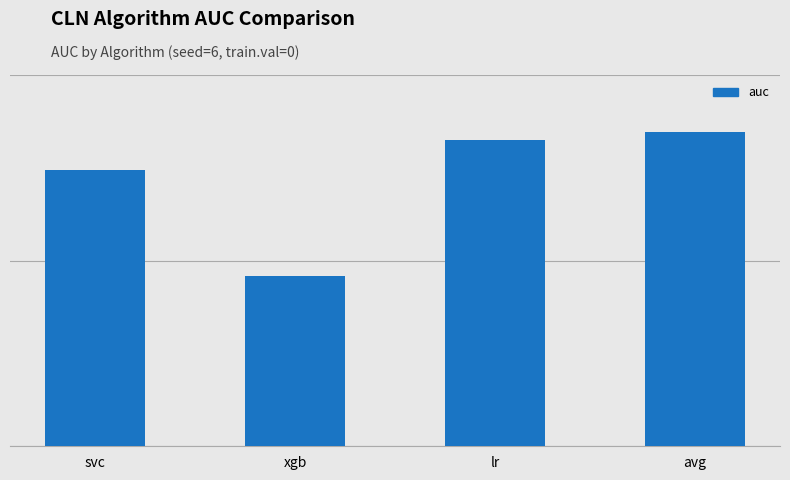

What position from the left is lr?

3